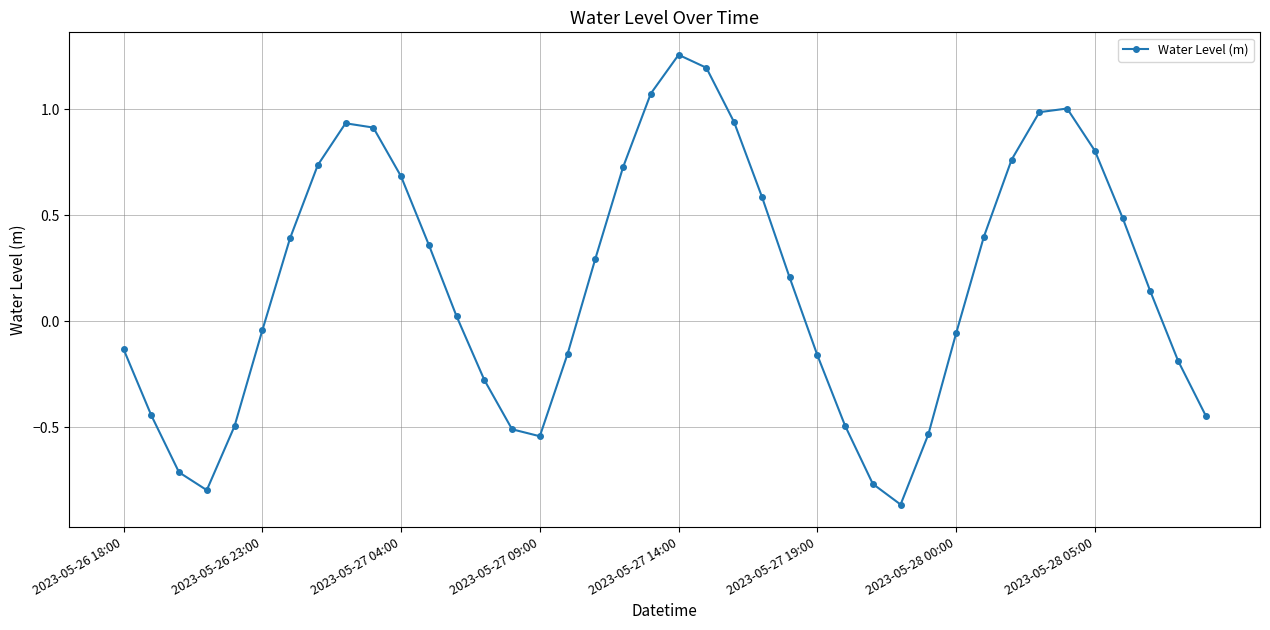

What is the difference between the second highest and second lowest values?

2.0